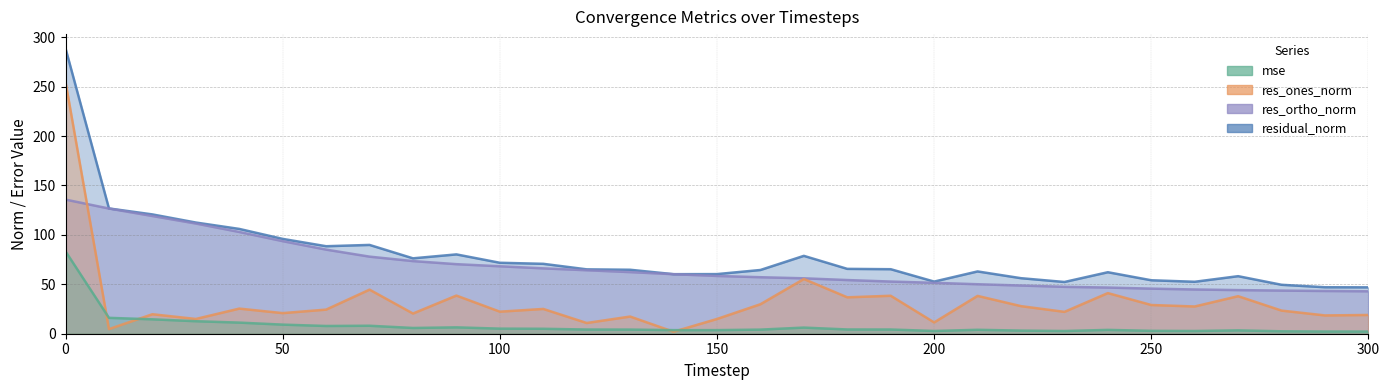

In res_ones_norm, how many points are lower than both neighbors (excluding endpoints)?

12